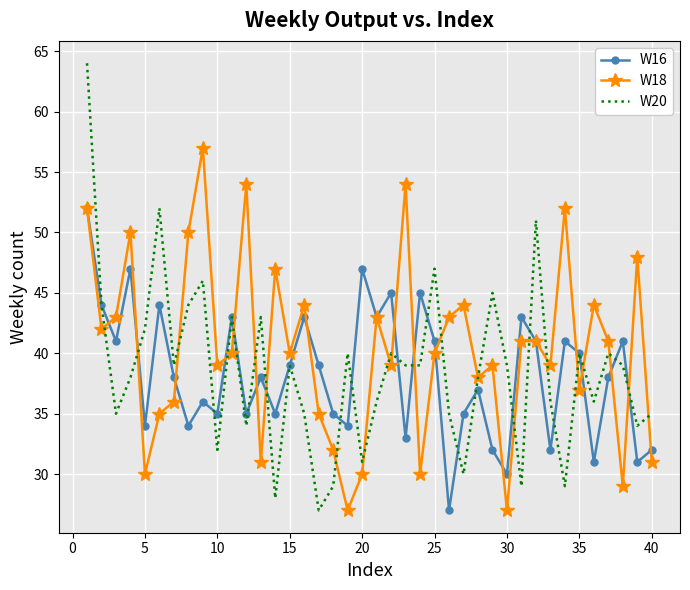

Which series has the largest total across all categories?

W18